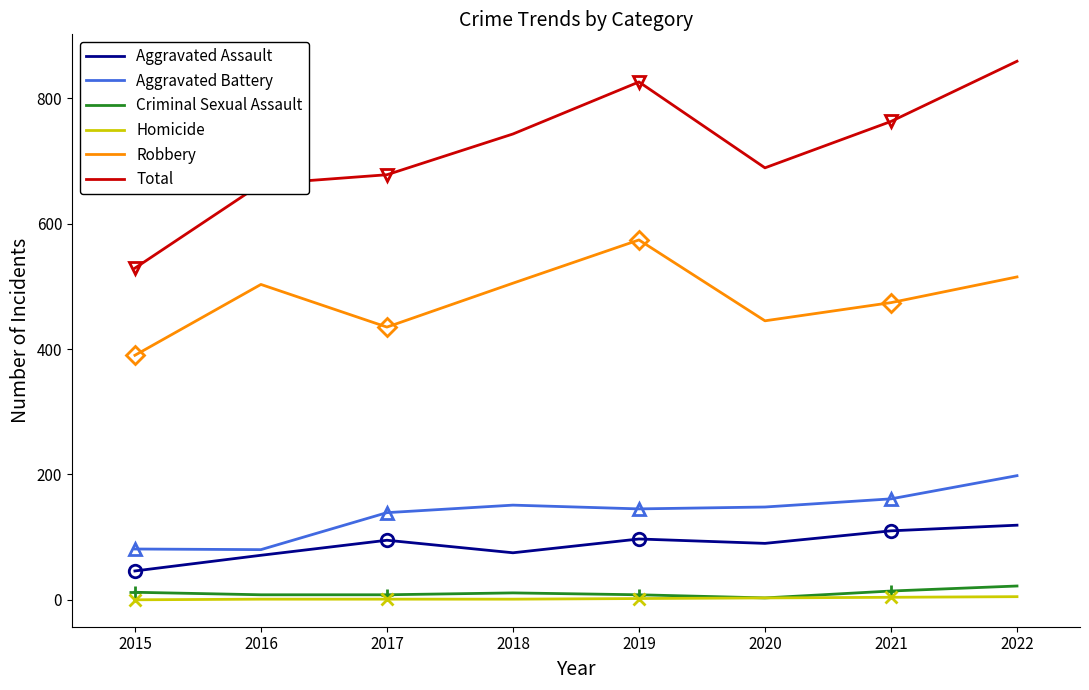

Which series changed the most between 2016 and 2017?

Robbery